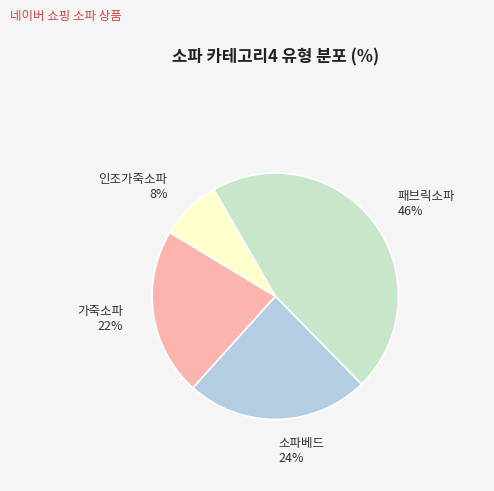

What is the smallest slice in the pie chart?

인조가죽소파